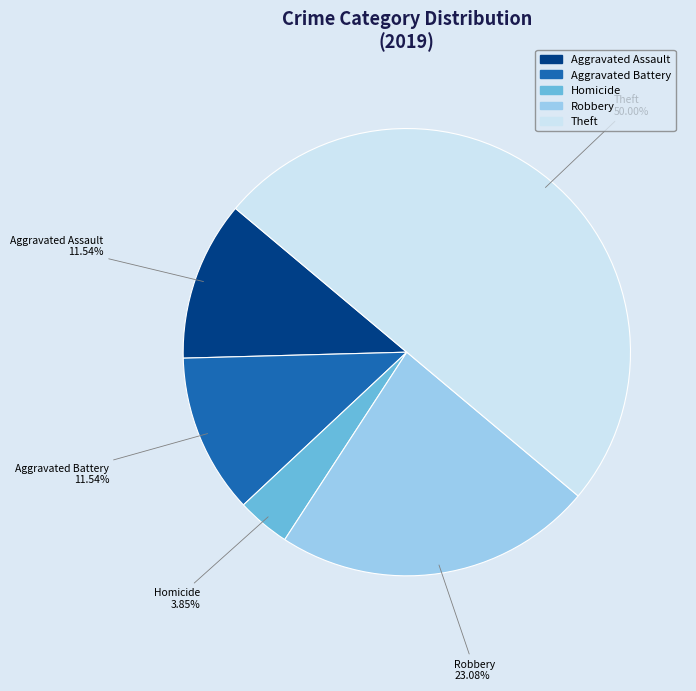

What is the largest slice in the pie chart?

Theft